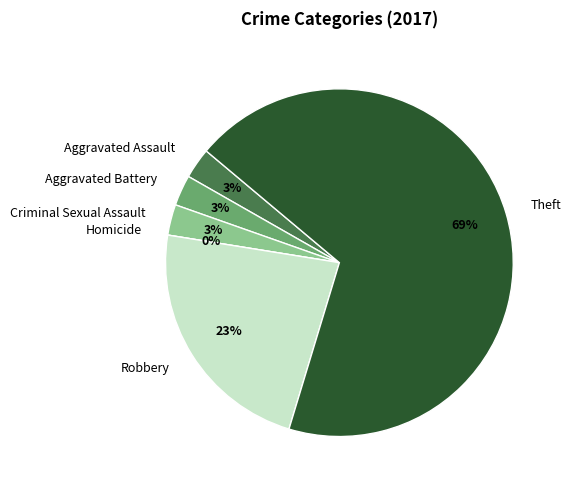

What percentage is the Aggravated Assault slice, to the nearest percent?

3%